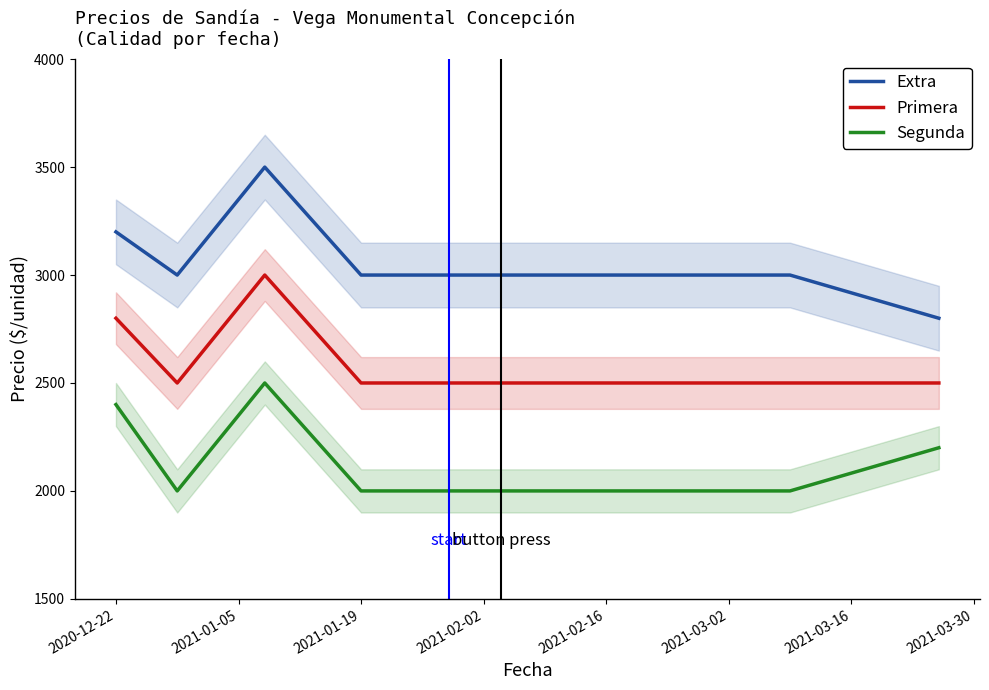

Where is Extra nearest to the value 3150?

2020-12-22